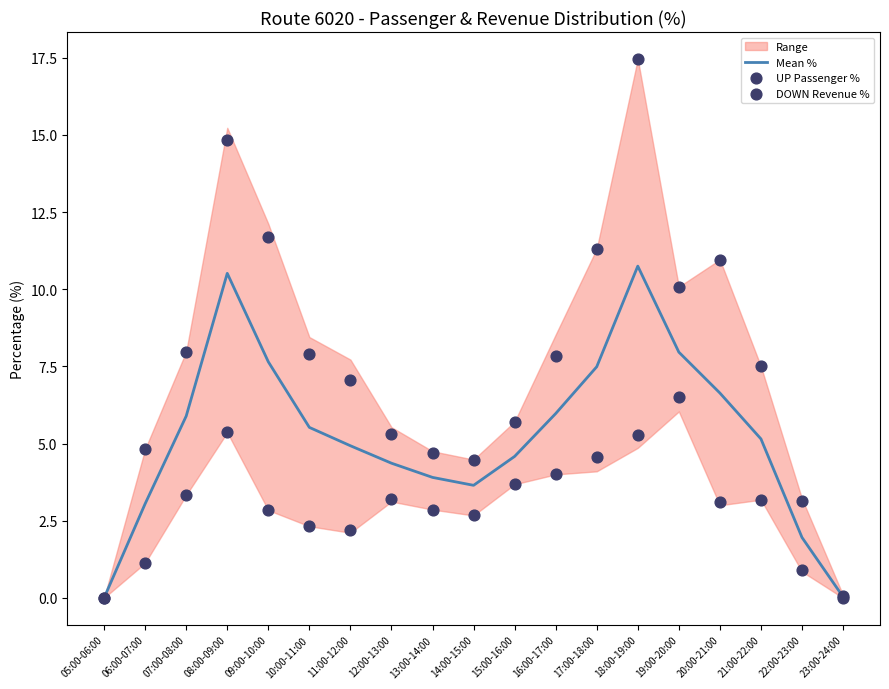

True or false: Mean % has a value of 0.0 at 05:00-06:00.

True